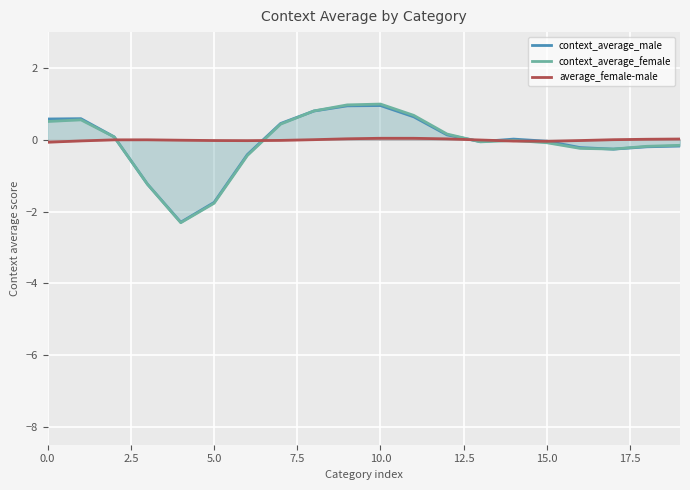

True or false: average_female-male has a value of -0.0 at 5.0.

True